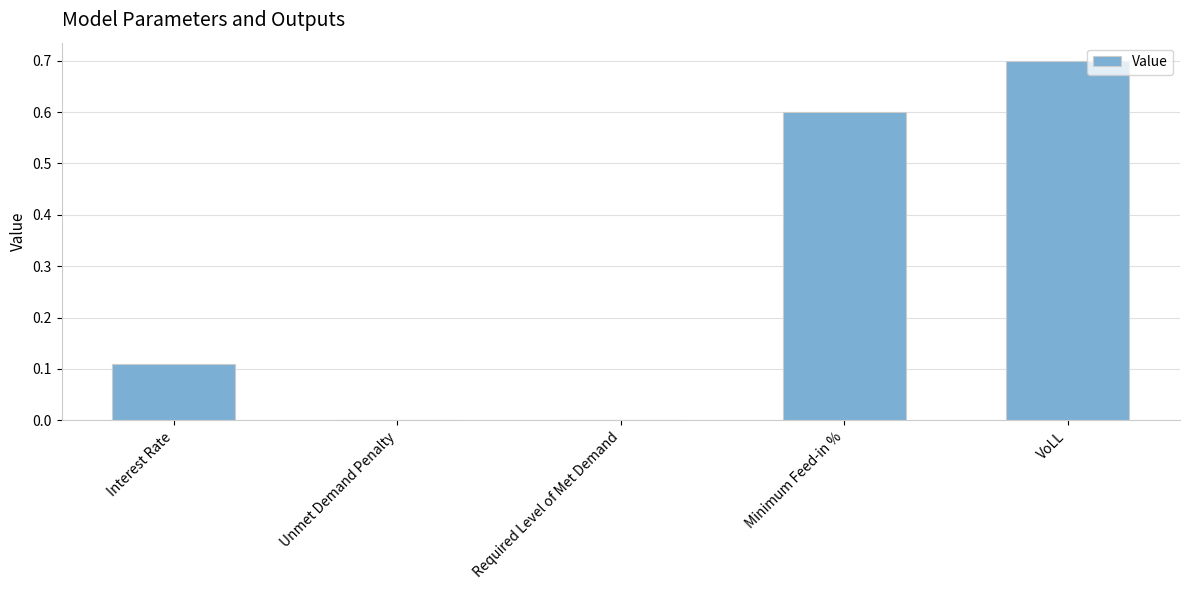

What is the greatest value displayed?

0.7